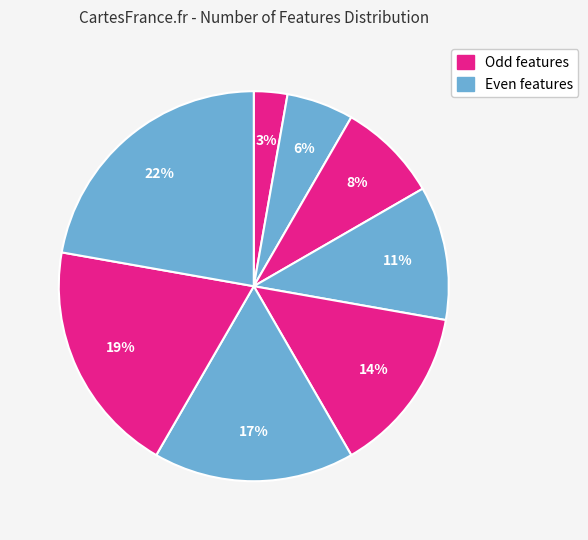

How many segments does this pie chart have?

8